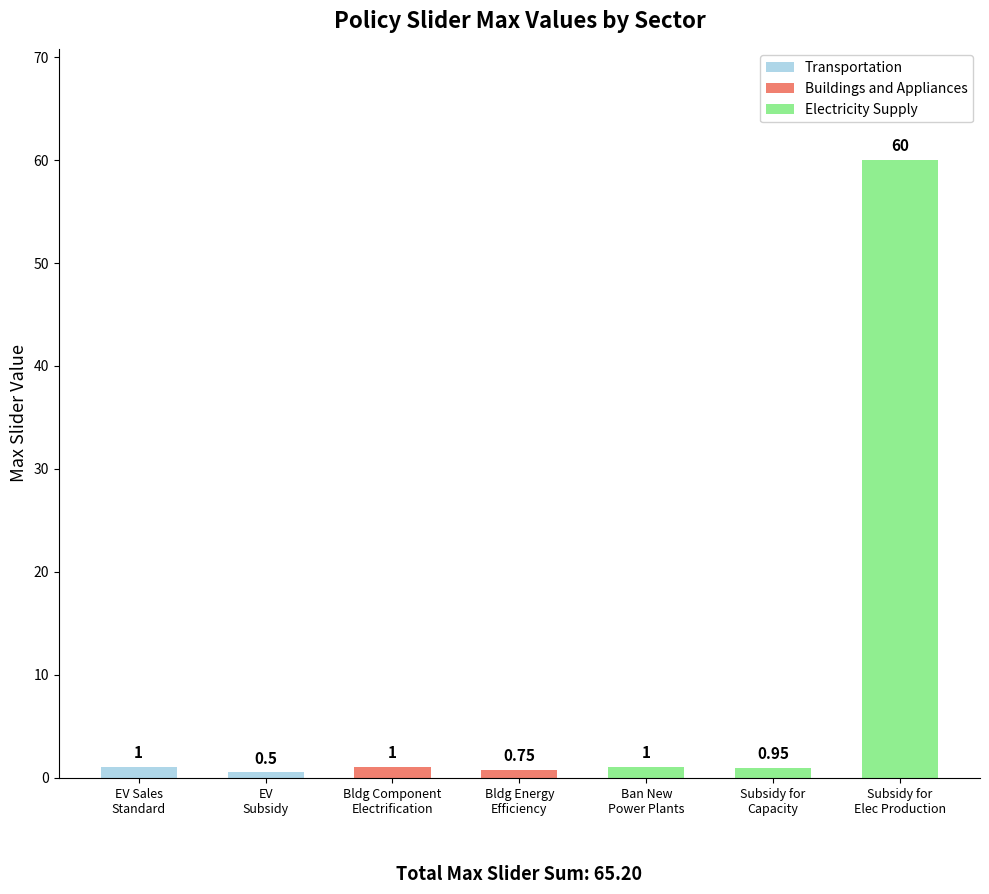

The Electricity Supply series shows 1.5 at Bldg Energy Efficiency. True or false?

False